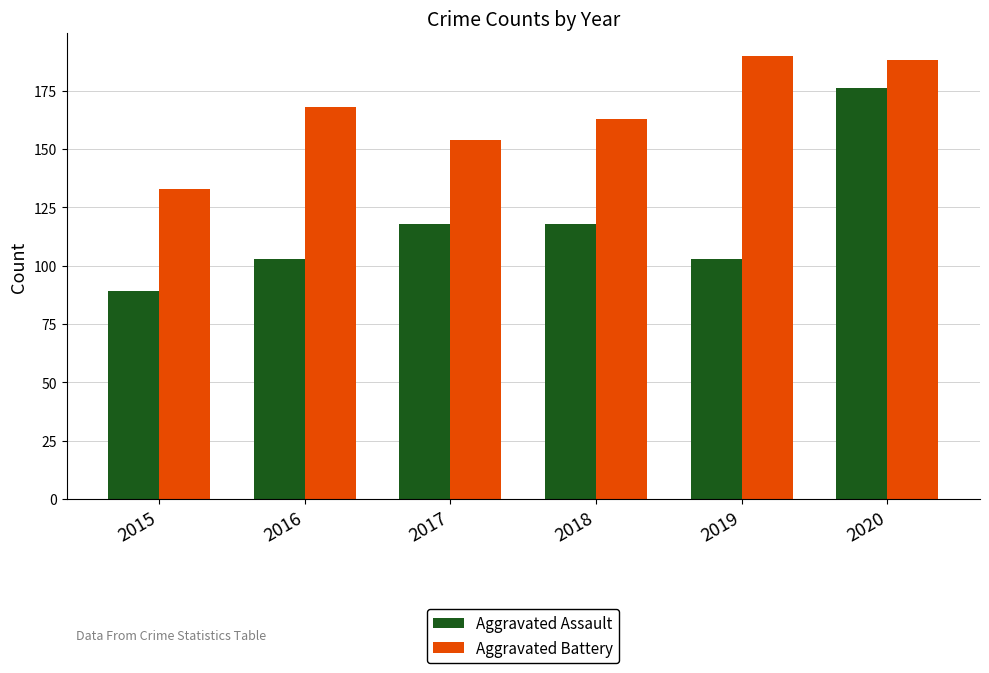

True or false: Aggravated Assault has a value of 45 at 2019.

False